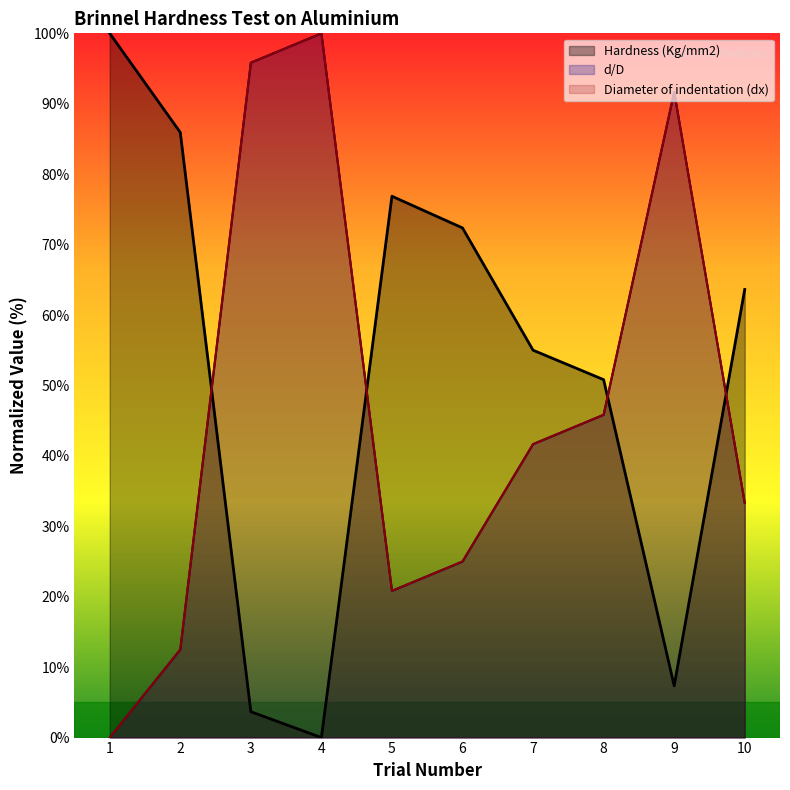

At which category is the sum across all series the highest?

4